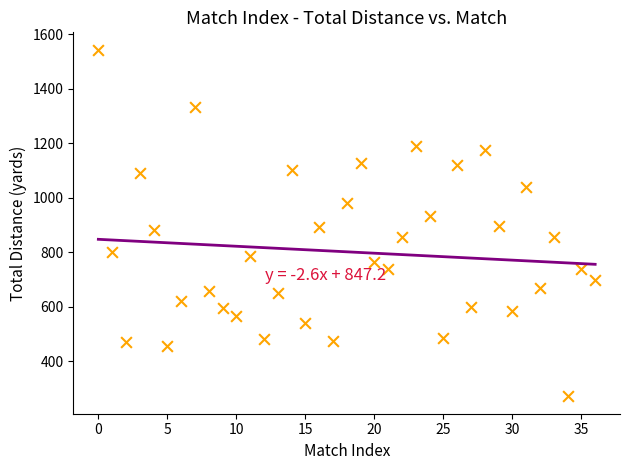

What is the range of Y values (max minus min)?

1274